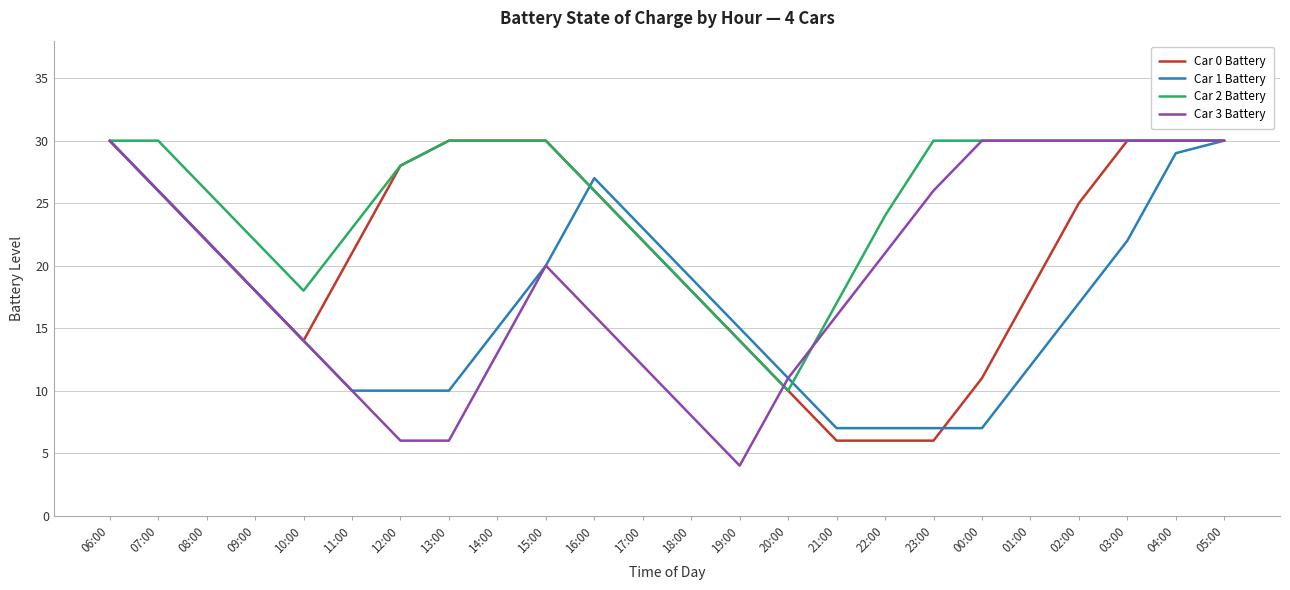

Is the value of Car 0 Battery at 12:00 greater than the value of Car 3 Battery at 14:00?

Yes